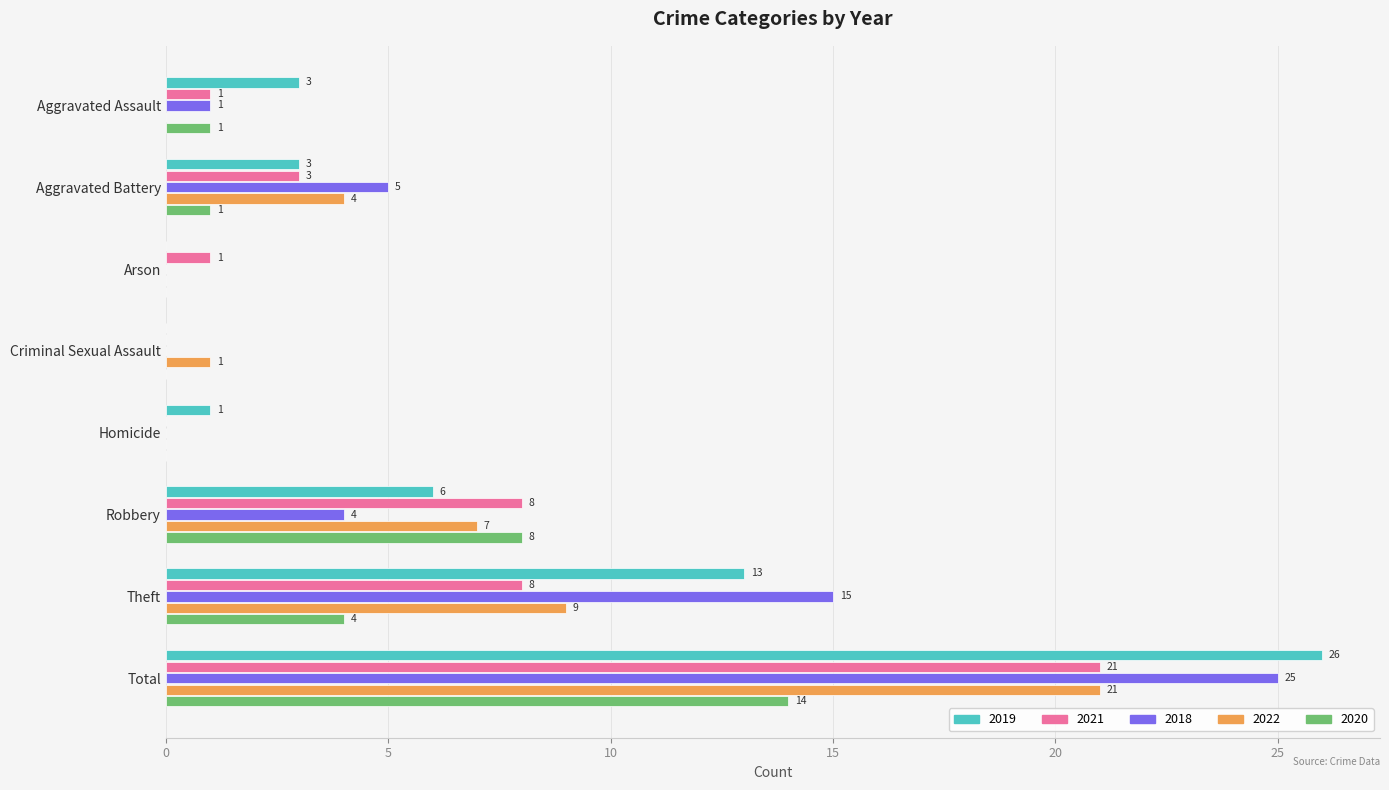

True or false: 2019 has a value of 3 at Robbery.

False